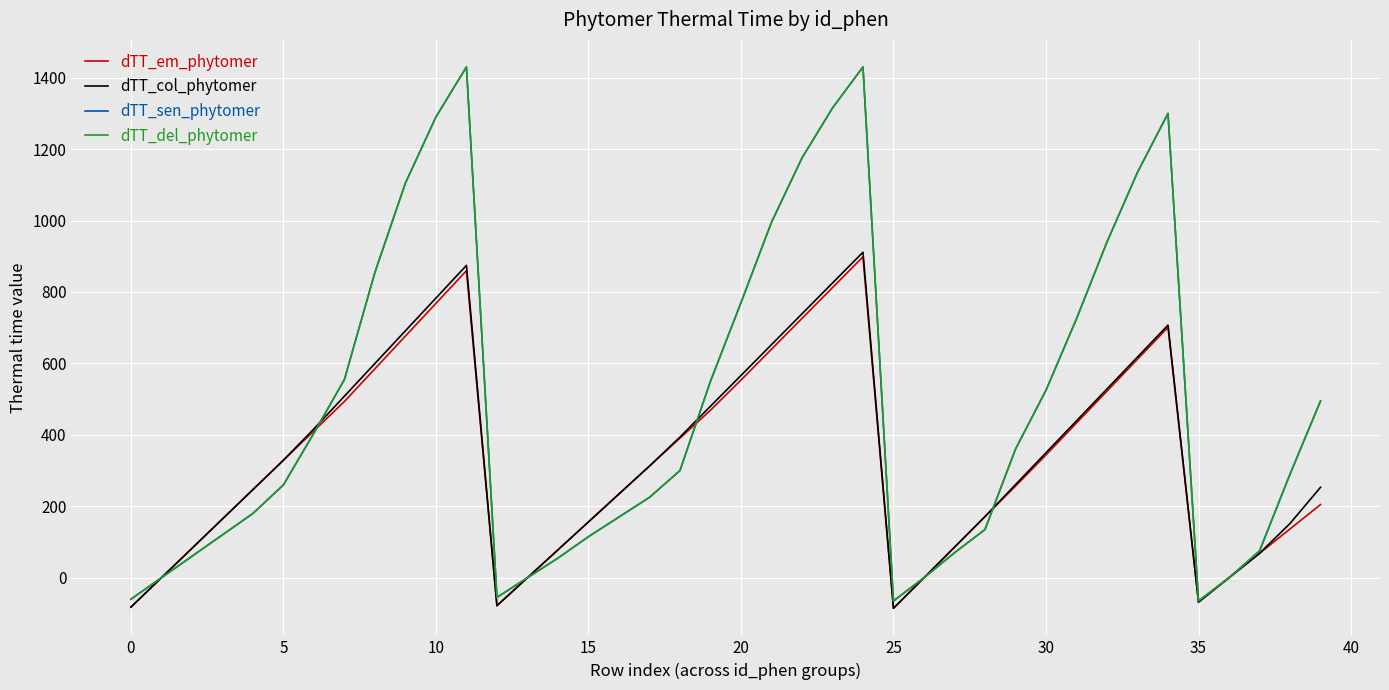

Which series ends up on top after the final intersection of dTT_col_phytomer and dTT_del_phytomer?

dTT_del_phytomer